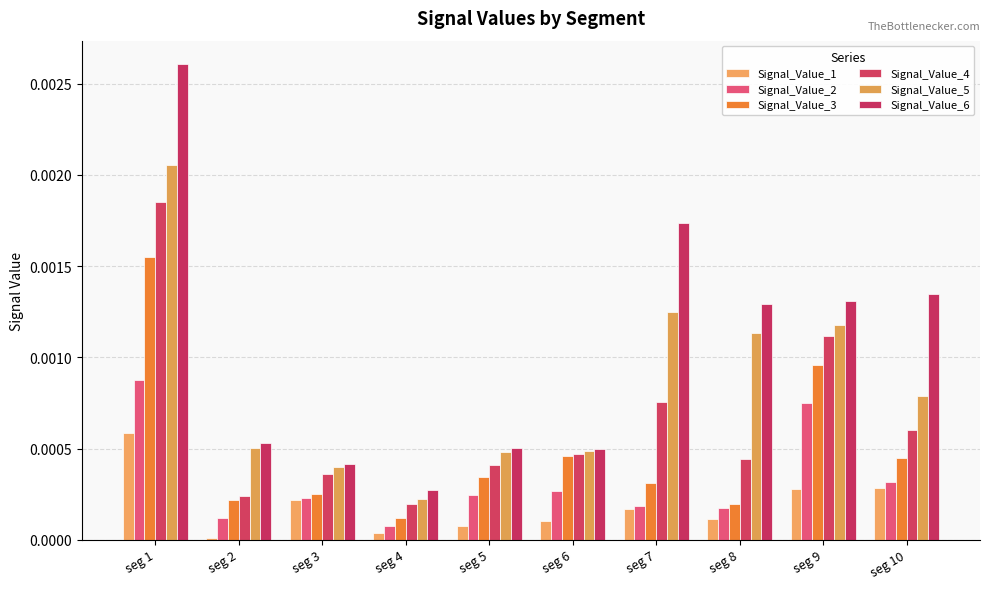

List the series in order of their overall mean, lowest first.

Signal_Value_1, Signal_Value_2, Signal_Value_3, Signal_Value_4, Signal_Value_5, Signal_Value_6